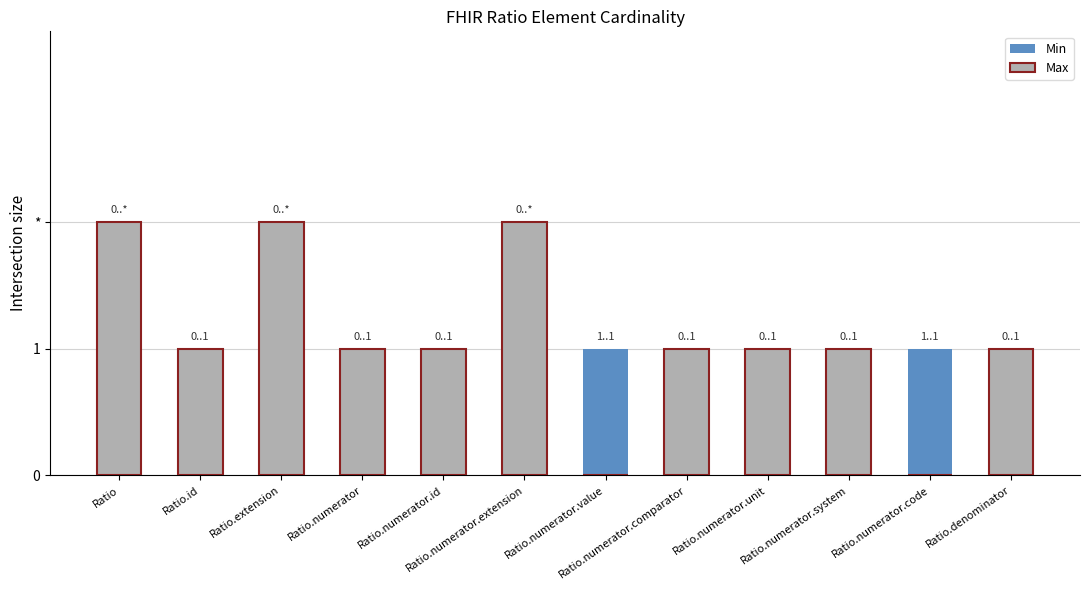

Is it true that Min equals 1 at Ratio.numerator.extension?

False